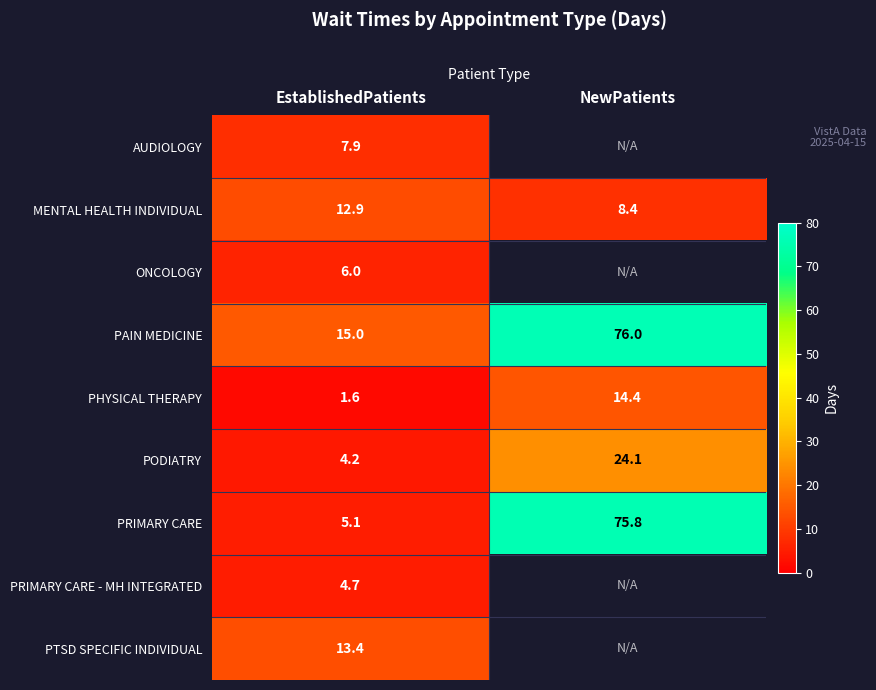

What value does the PAIN MEDICINE series have at NewPatients?

76.0